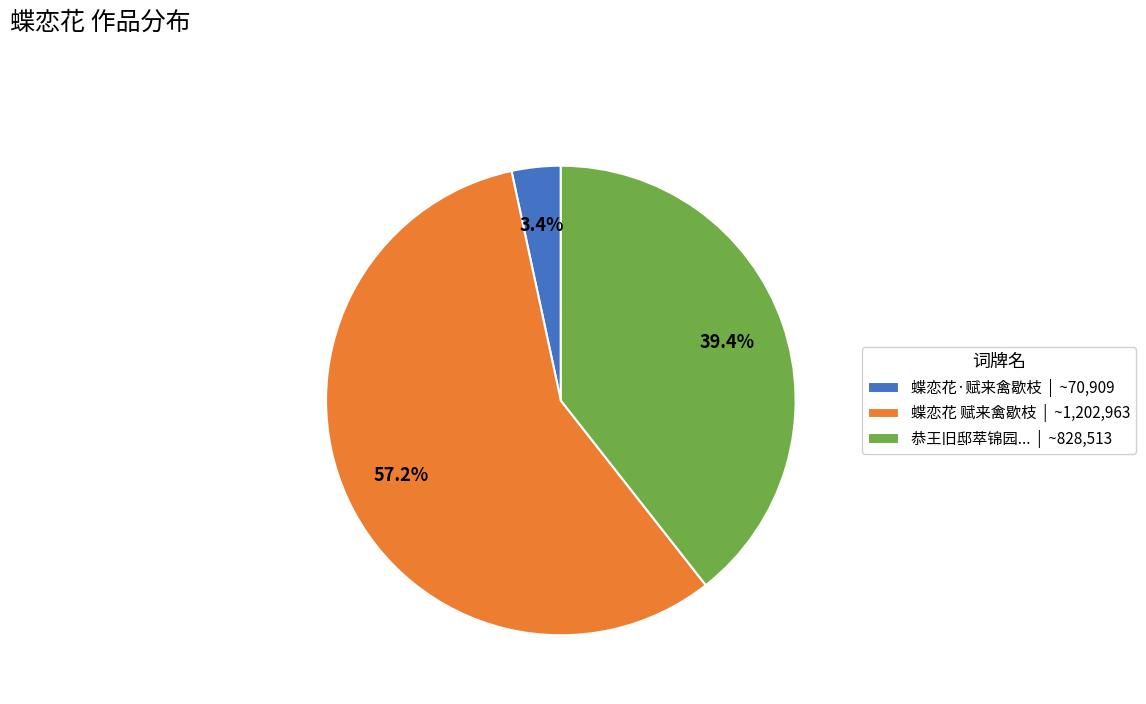

What is the smallest slice in the pie chart?

蝶恋花·赋来禽歇枝 | ~70,909